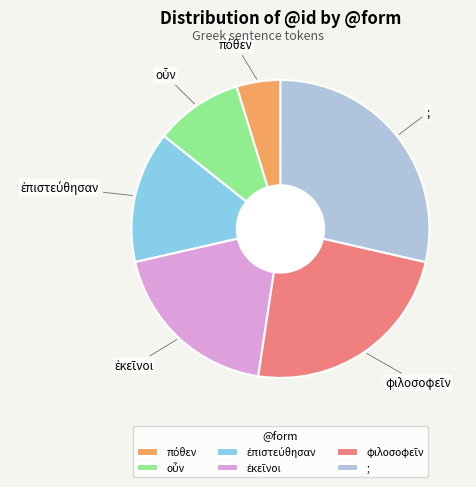

Is there any slice that represents more than half of the pie?

No